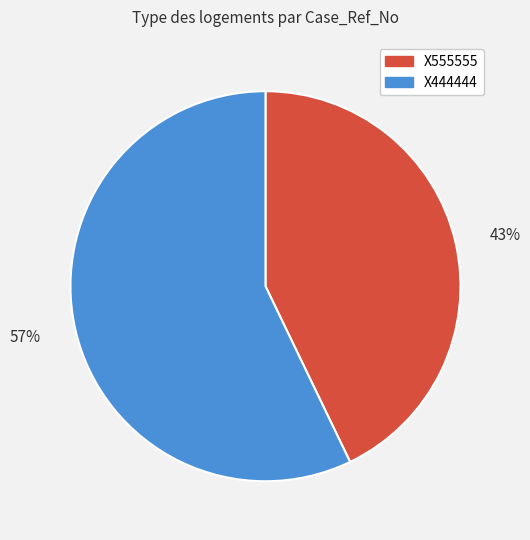

How many slices are in this pie chart?

2